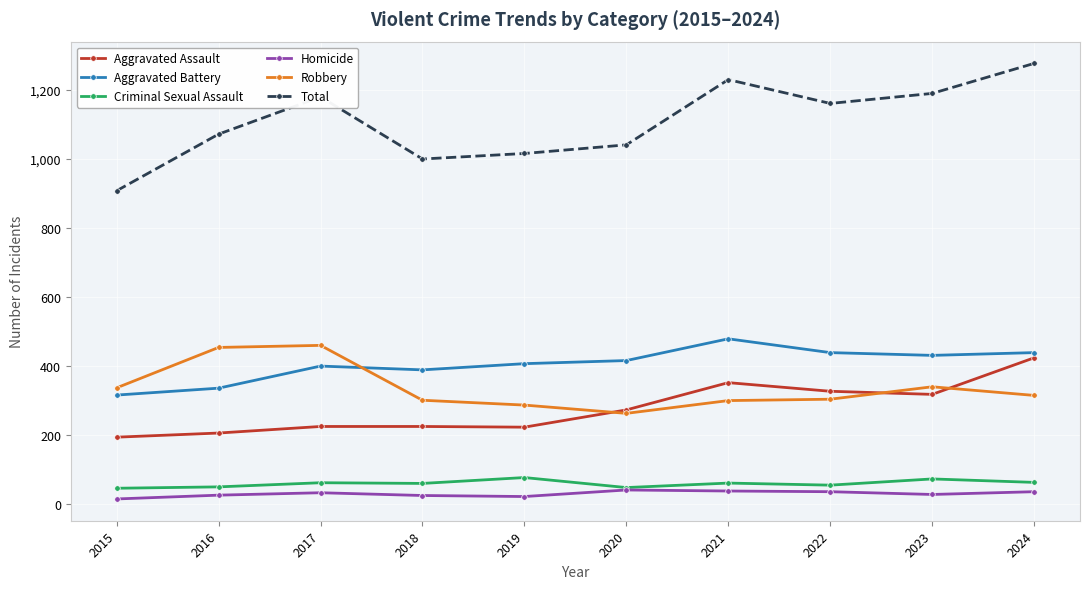

What is the approximate value of Aggravated Assault at 2024, to the nearest 50?

400